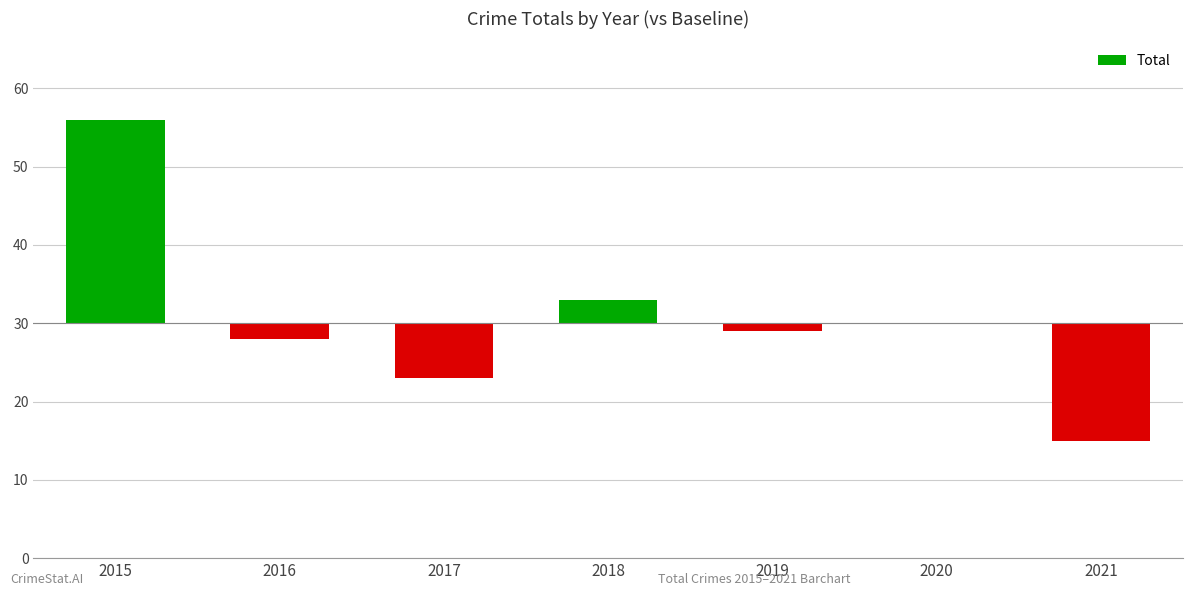

What is the average value?

1